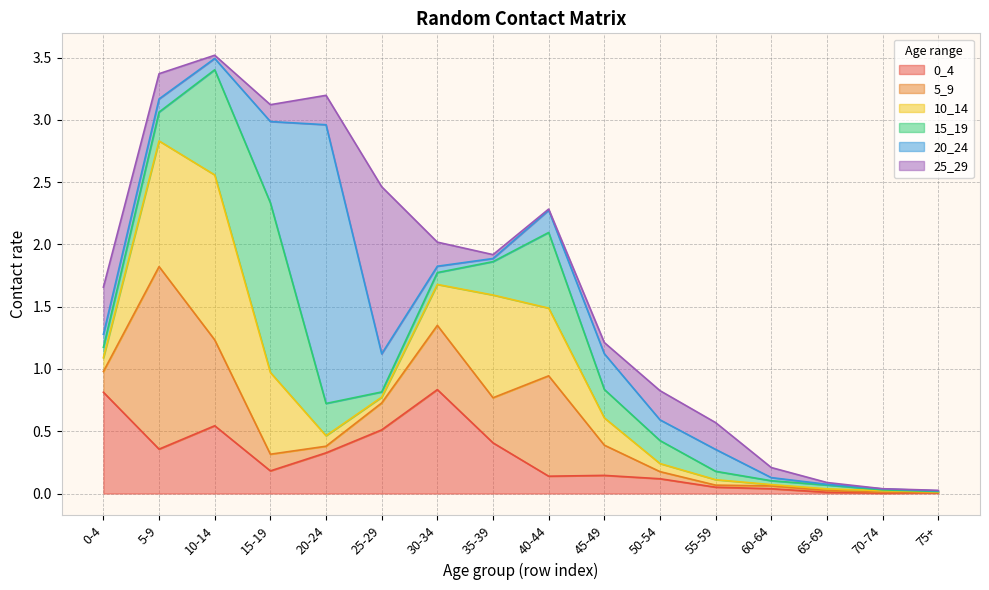

True or false: 0_4 has a value of 0.7 at 10-14.

False